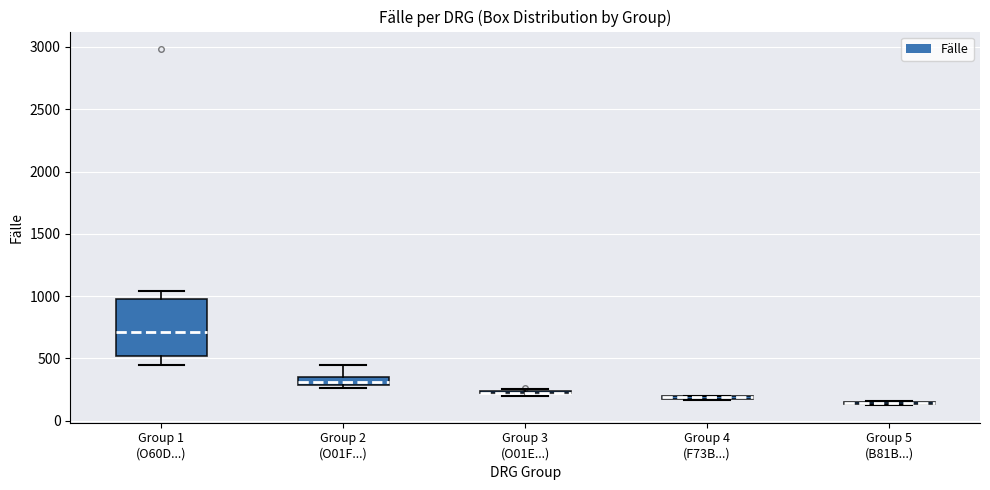

Which box is the tallest, from its lower edge to its upper edge?

Group 1 (O60D...)